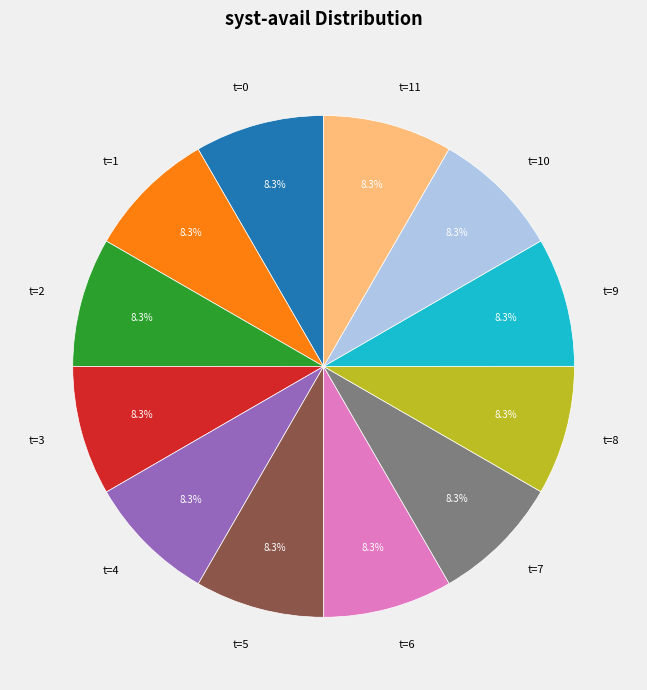

Is there any slice that represents more than half of the pie?

No